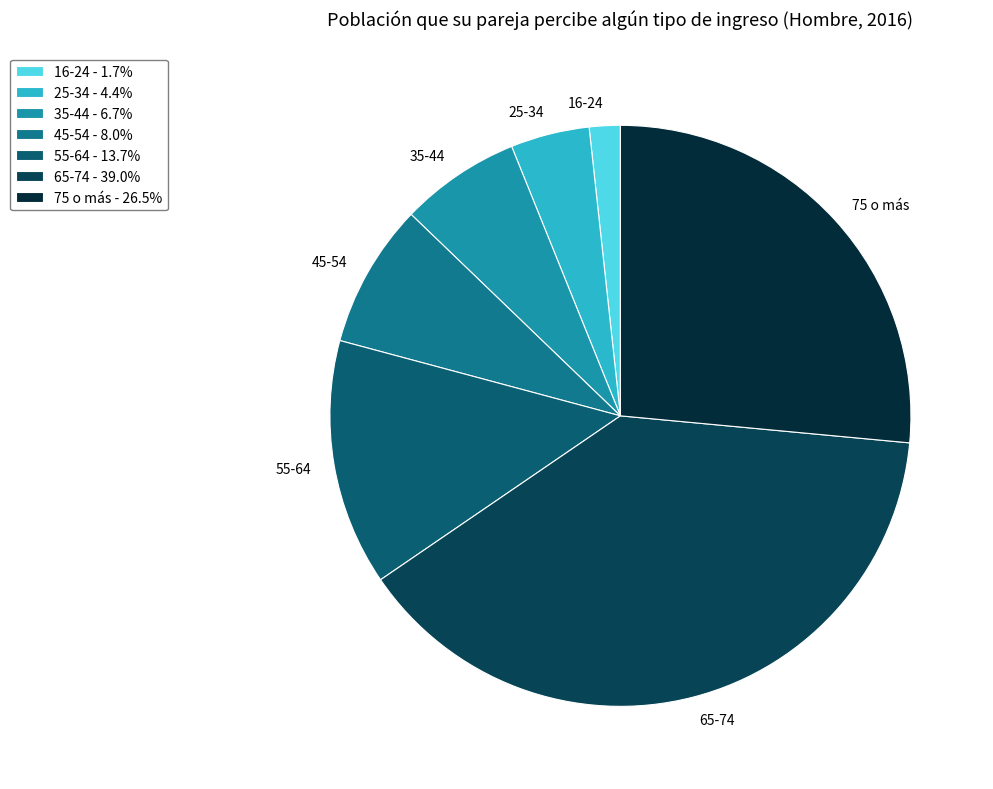

Which has a higher value, 45-54 or 55-64?

55-64